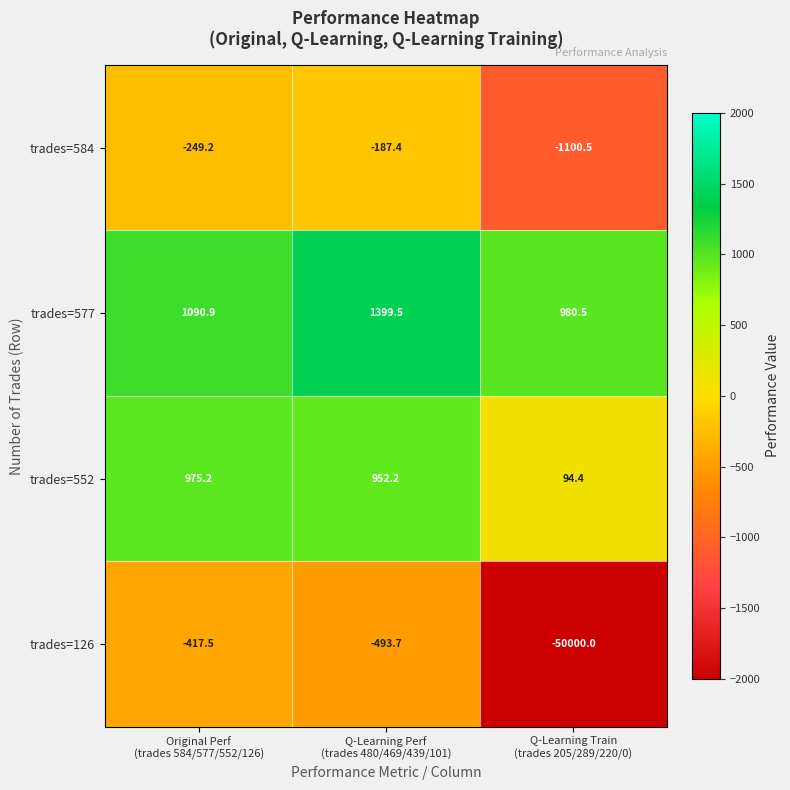

Which series has the largest range (max minus min)?

trades=126